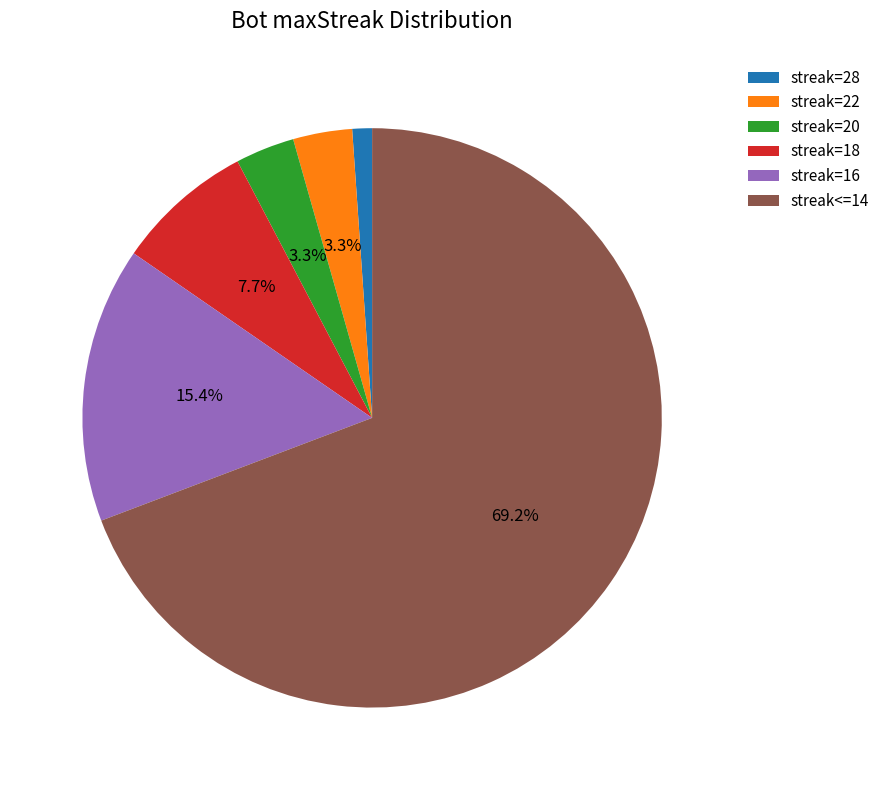

How many segments does this pie chart have?

6